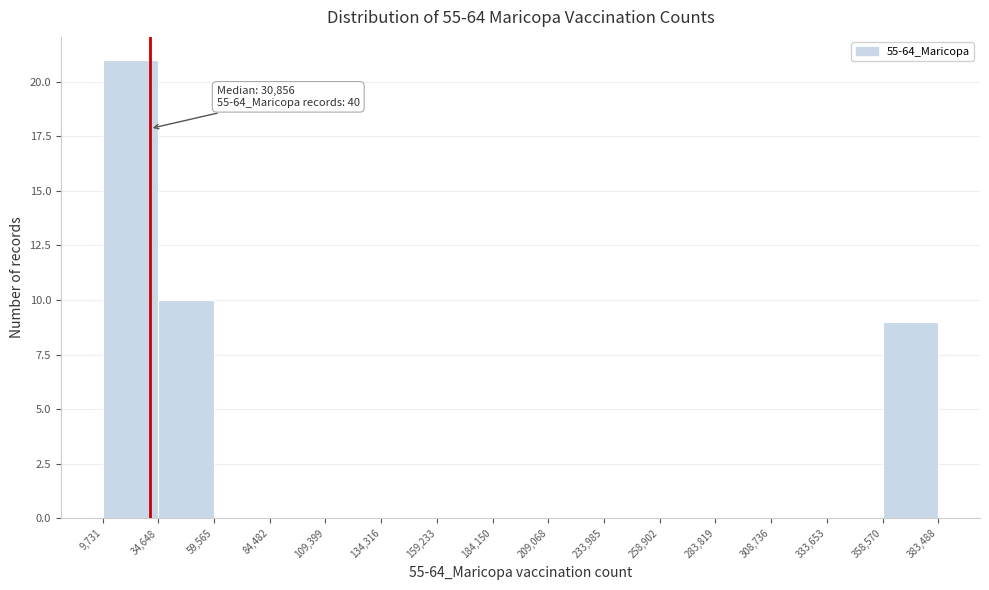

Over which range of the x-axis is the bar tallest?

9,731 to 34,648